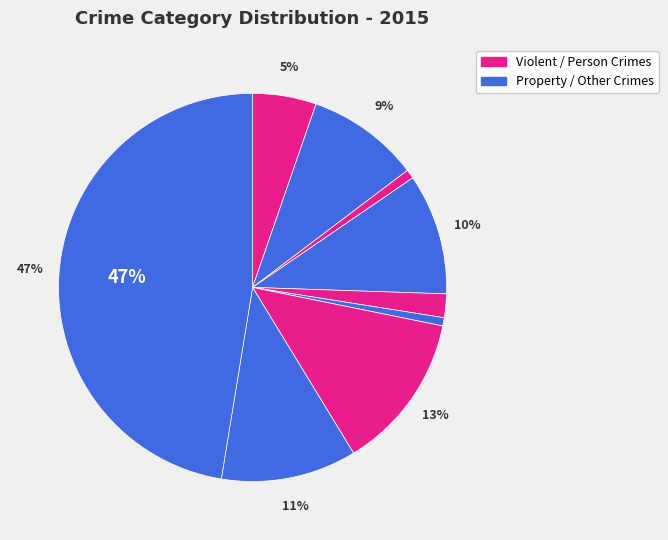

Does any single category account for the majority?

No